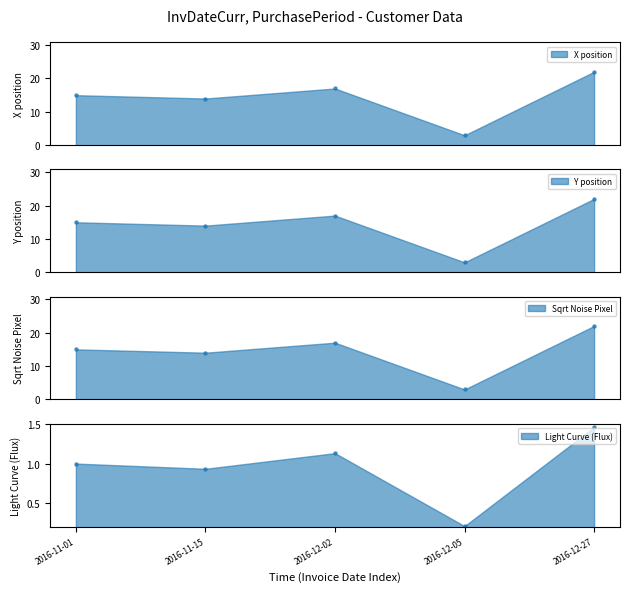

Which has a higher value, 2016-12-05 or 2016-12-02?

2016-12-02